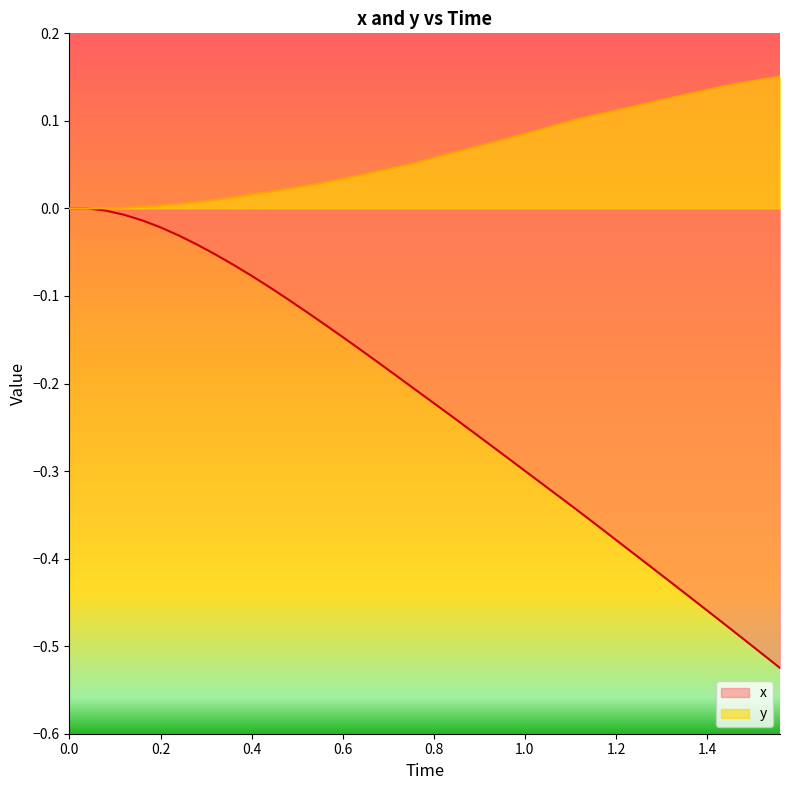

Which series has the largest total across all categories?

y